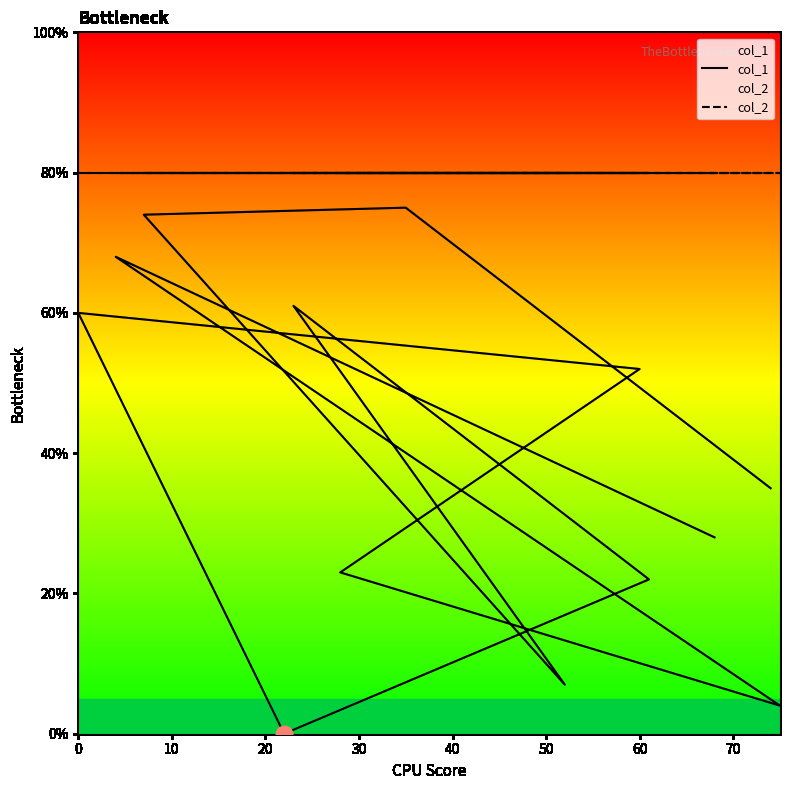

Is the value of col_2 at 9 greater than the value of col_1 at 11?

Yes